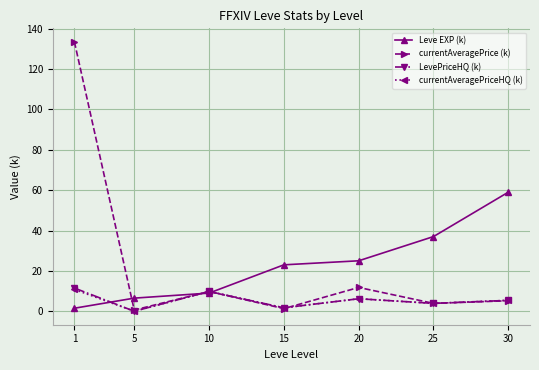

What is the greatest value displayed?

133.5